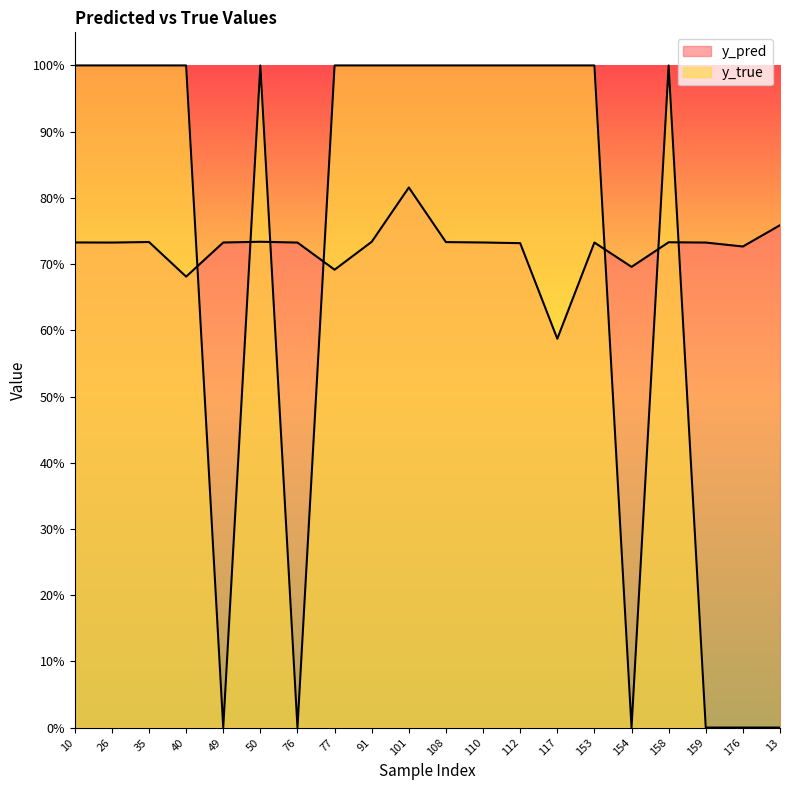

Where is the first local maximum for y_pred?

35